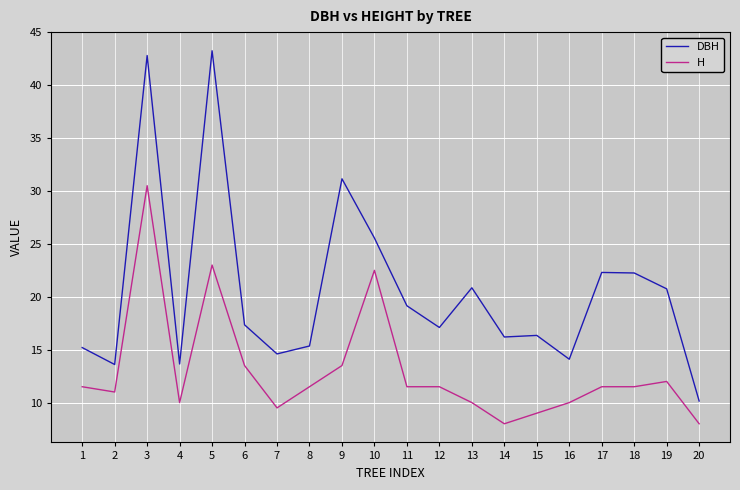

Count the number of data series in this chart.

2